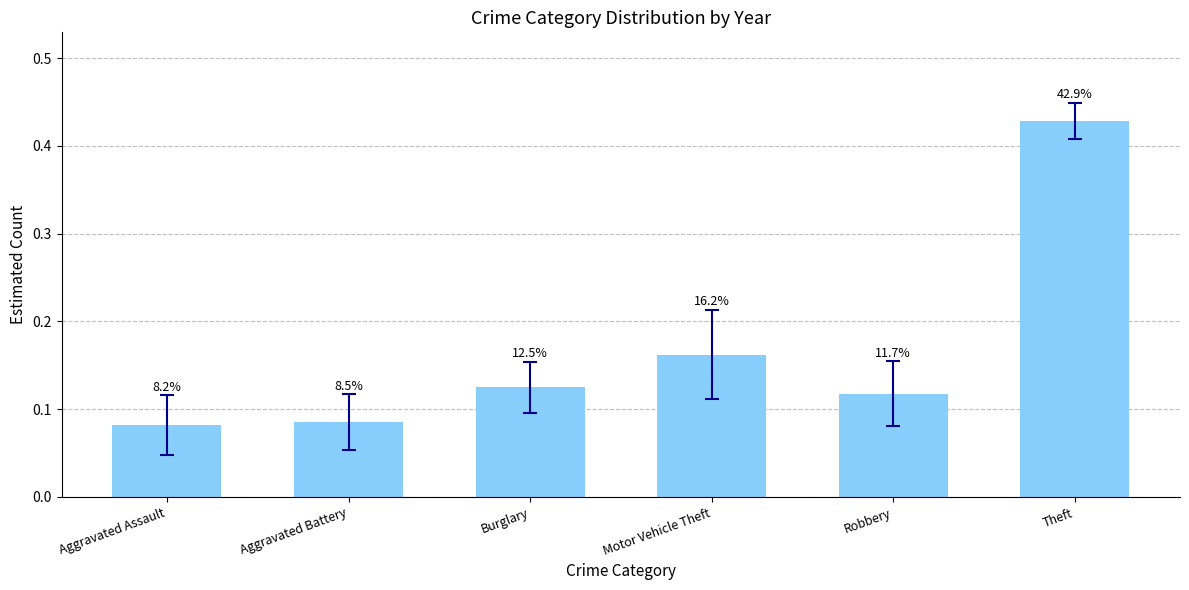

What is the difference between the maximum and minimum values?

0.3